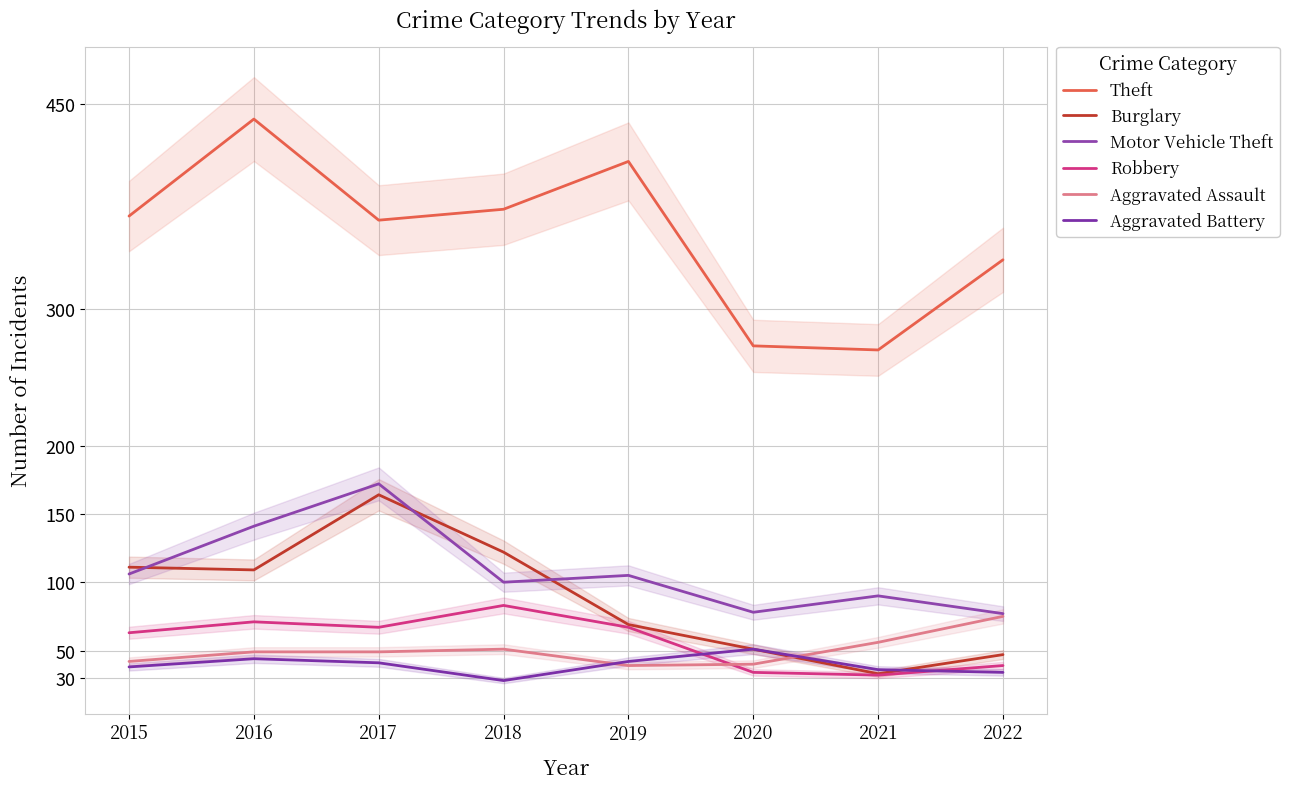

True or false: Aggravated Assault has a value of 39 at 2019.

True